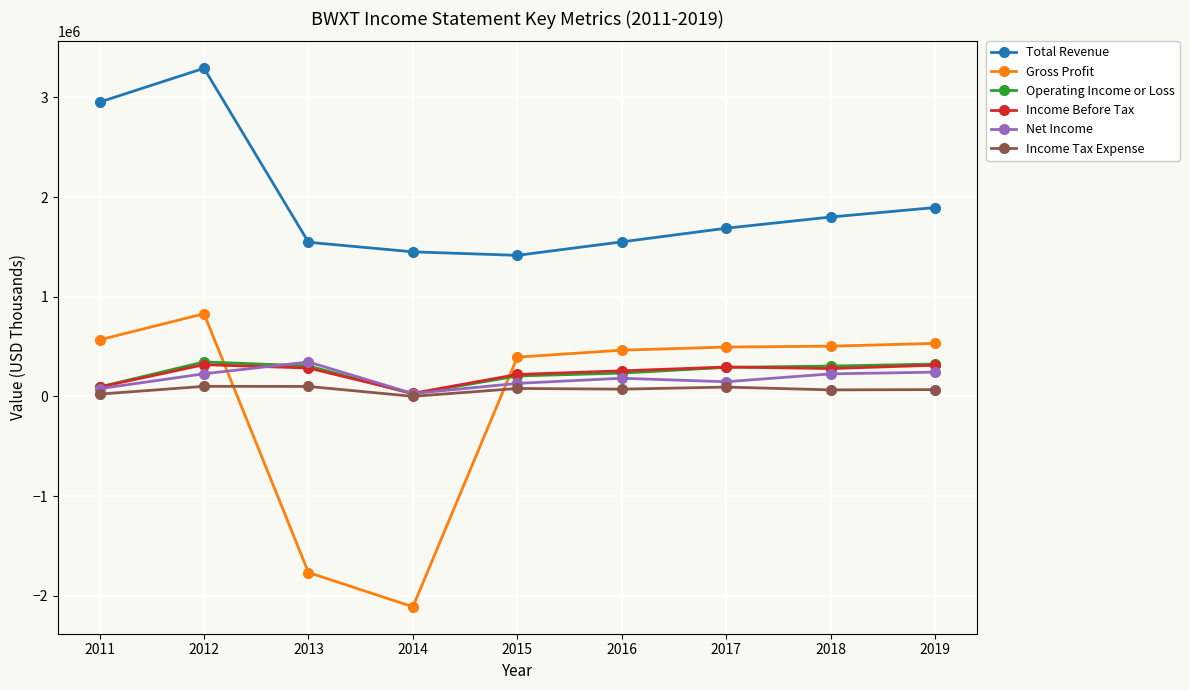

Where do Operating Income or Loss and Gross Profit first cross each other?

2012 and 2013